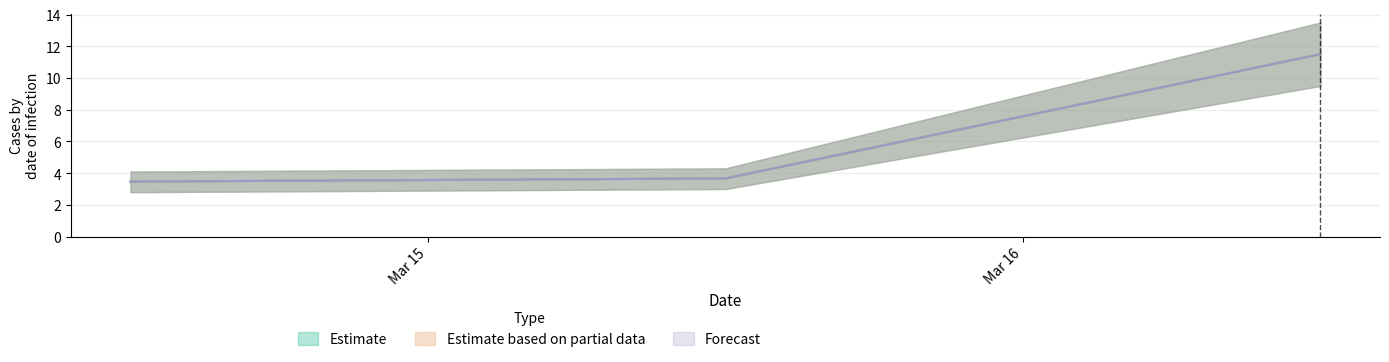

Where is Forecast nearest to the value 7?

2020-03-15 12:00:00